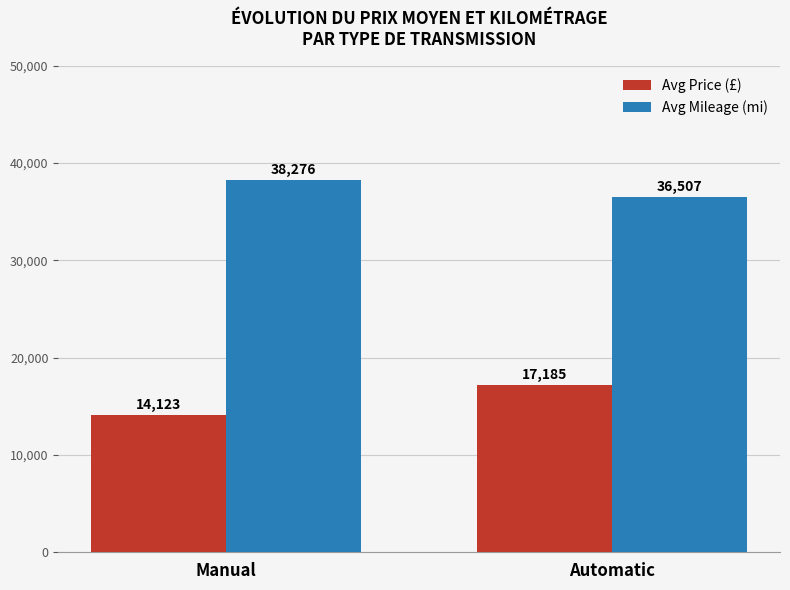

How many values in the Avg Price (£) series are below 17185?

1